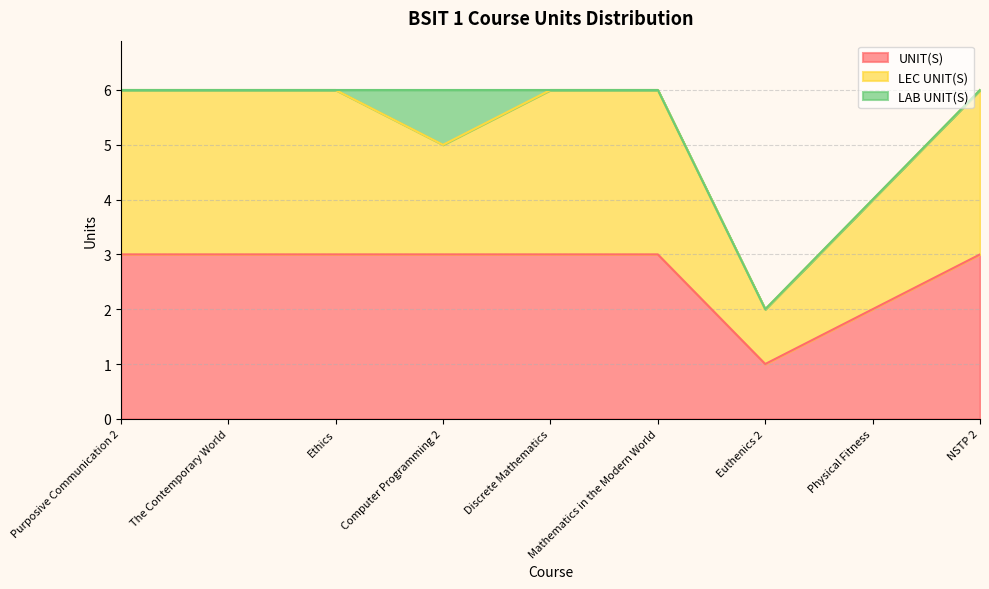

Between Ethics and NSTP 2, which is larger?

Ethics